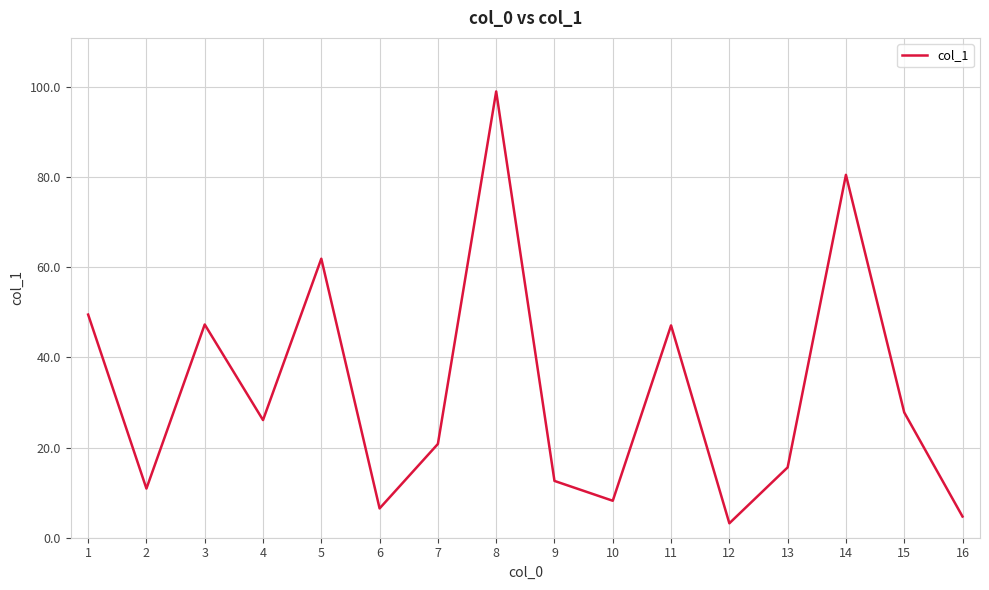

At which category does the chart reach its peak across all series?

8